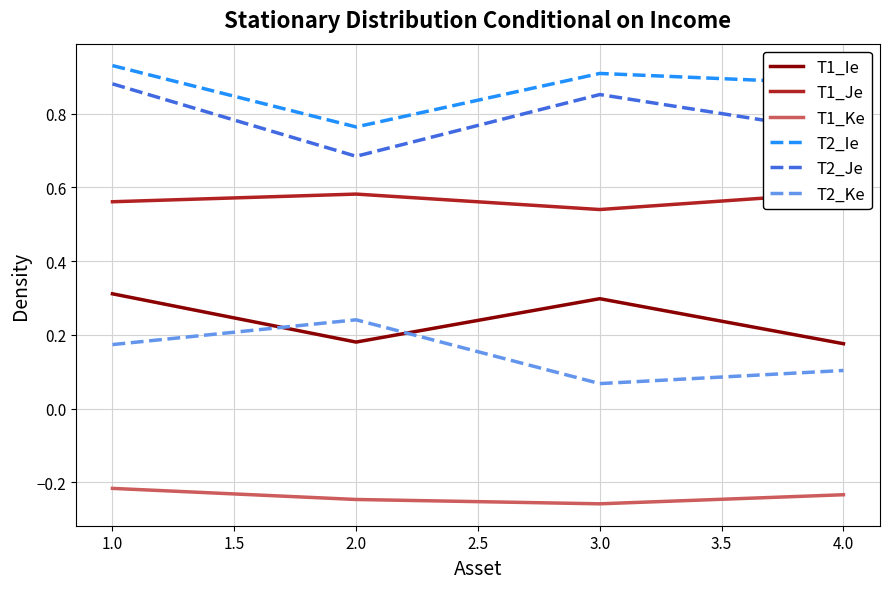

At which label is T1_Ke closest to 0?

1.0